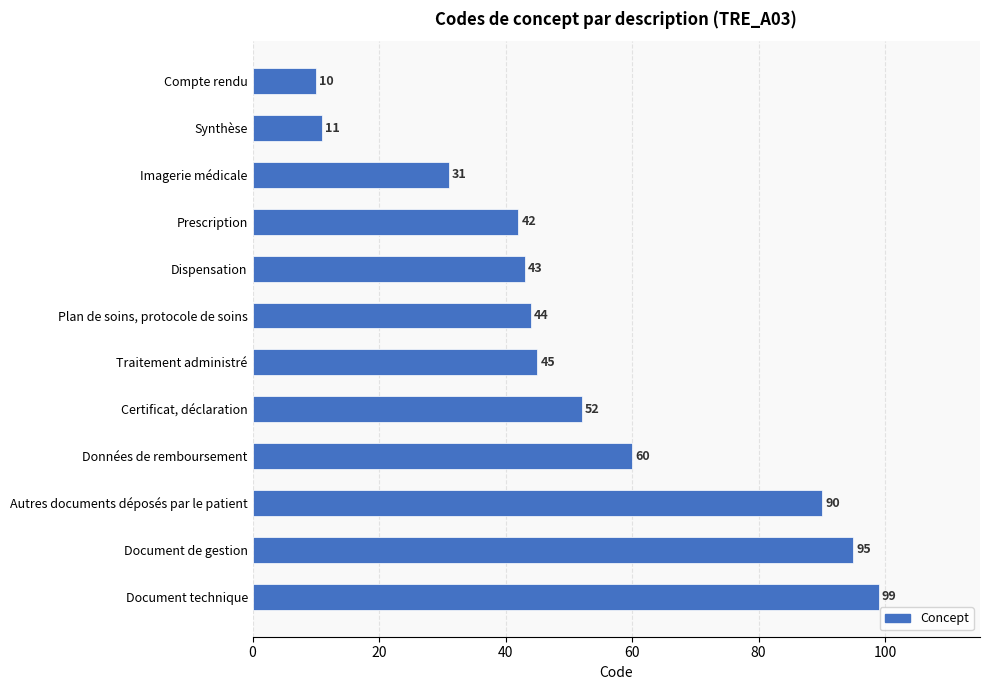

True or false: the data shows 59 at Prescription.

False